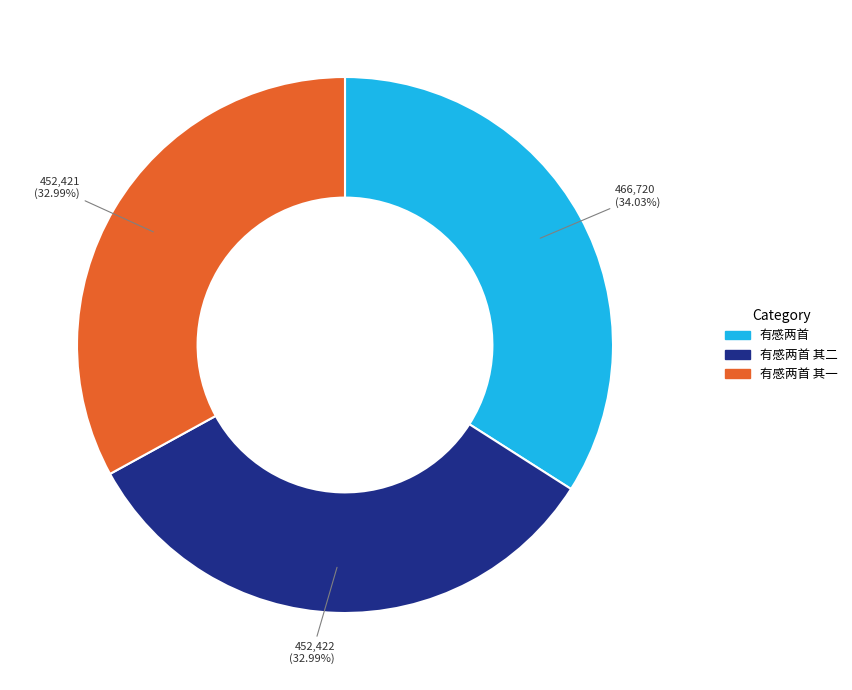

Is there a majority slice in this chart?

No